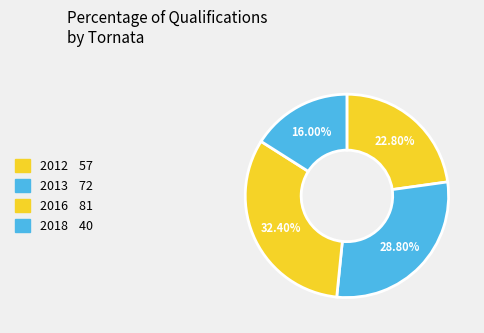

Between 2016 and 2013, which is larger?

2016